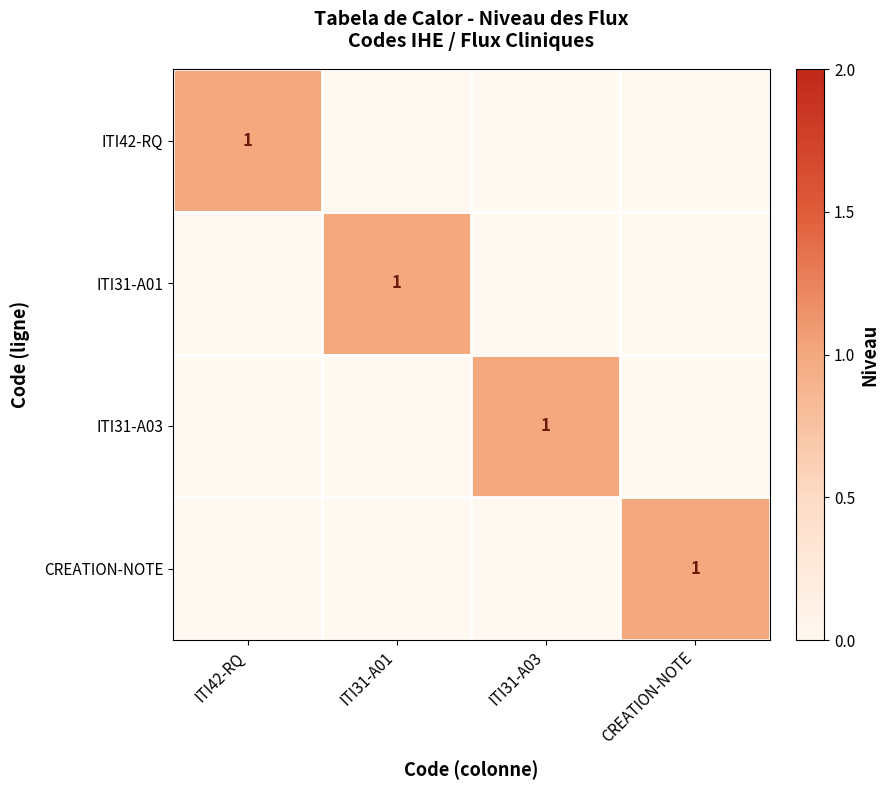

Is it true that CREATION-NOTE equals 1 at CREATION-NOTE?

True